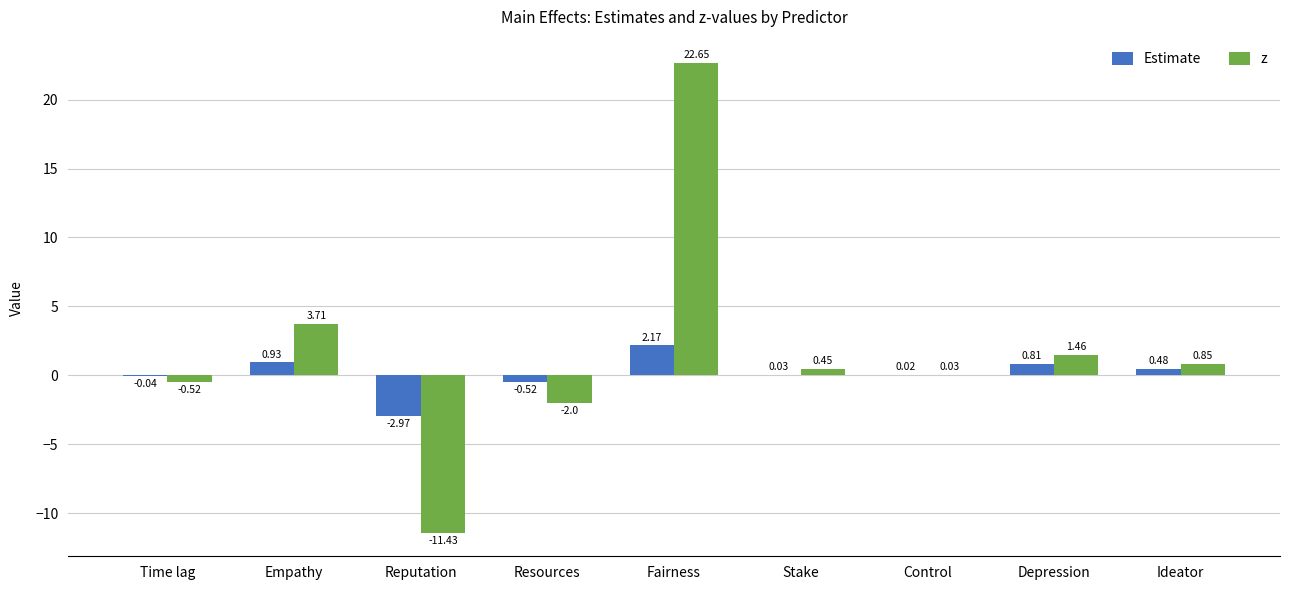

Which series changed the most between Depression and Ideator?

z